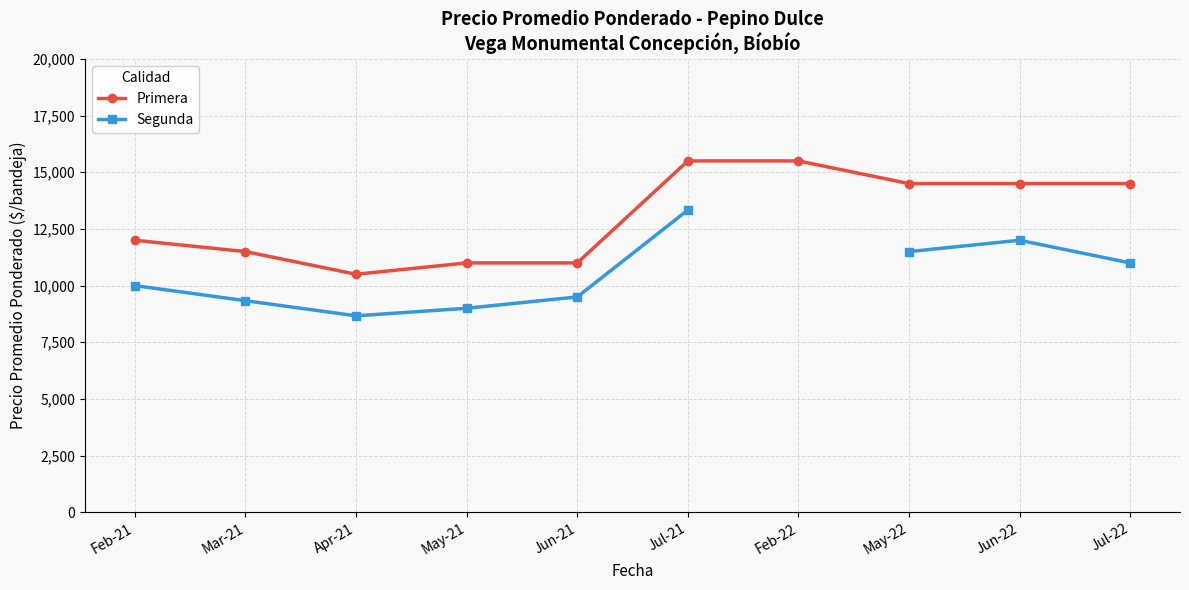

Is it true that Primera equals 3032.5 at Jun-22?

False